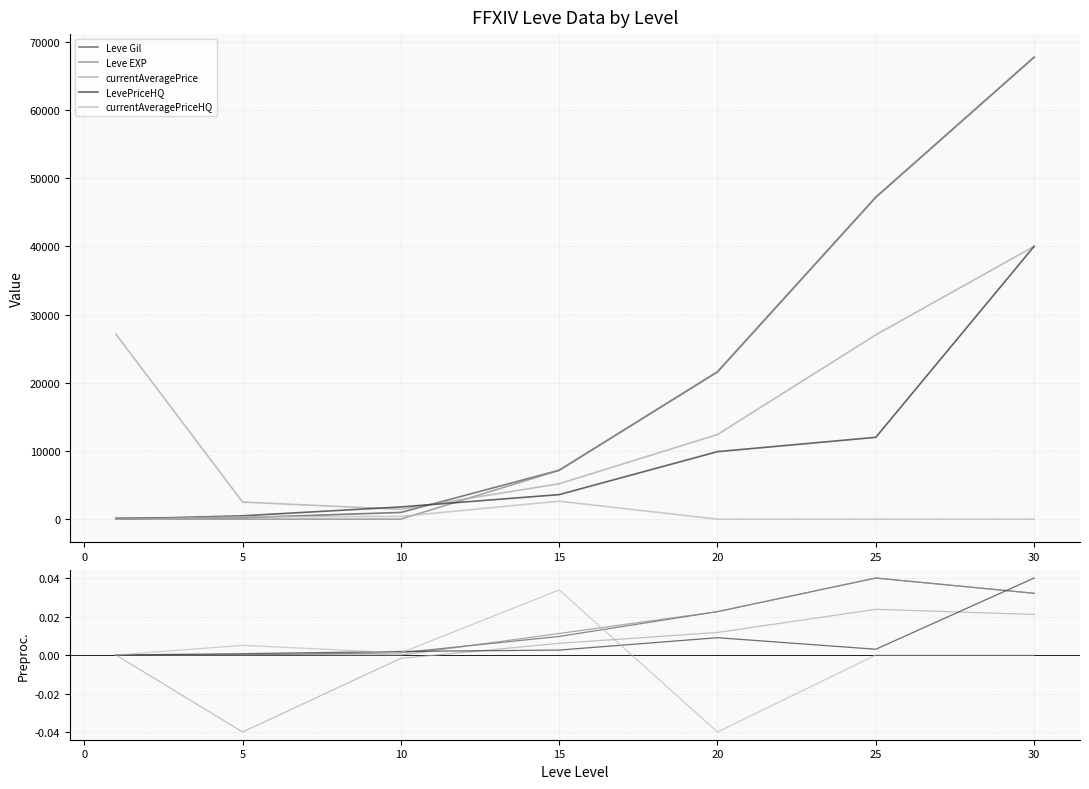

After their last crossing, which series has the higher values: currentAveragePriceHQ or Leve EXP?

Leve EXP